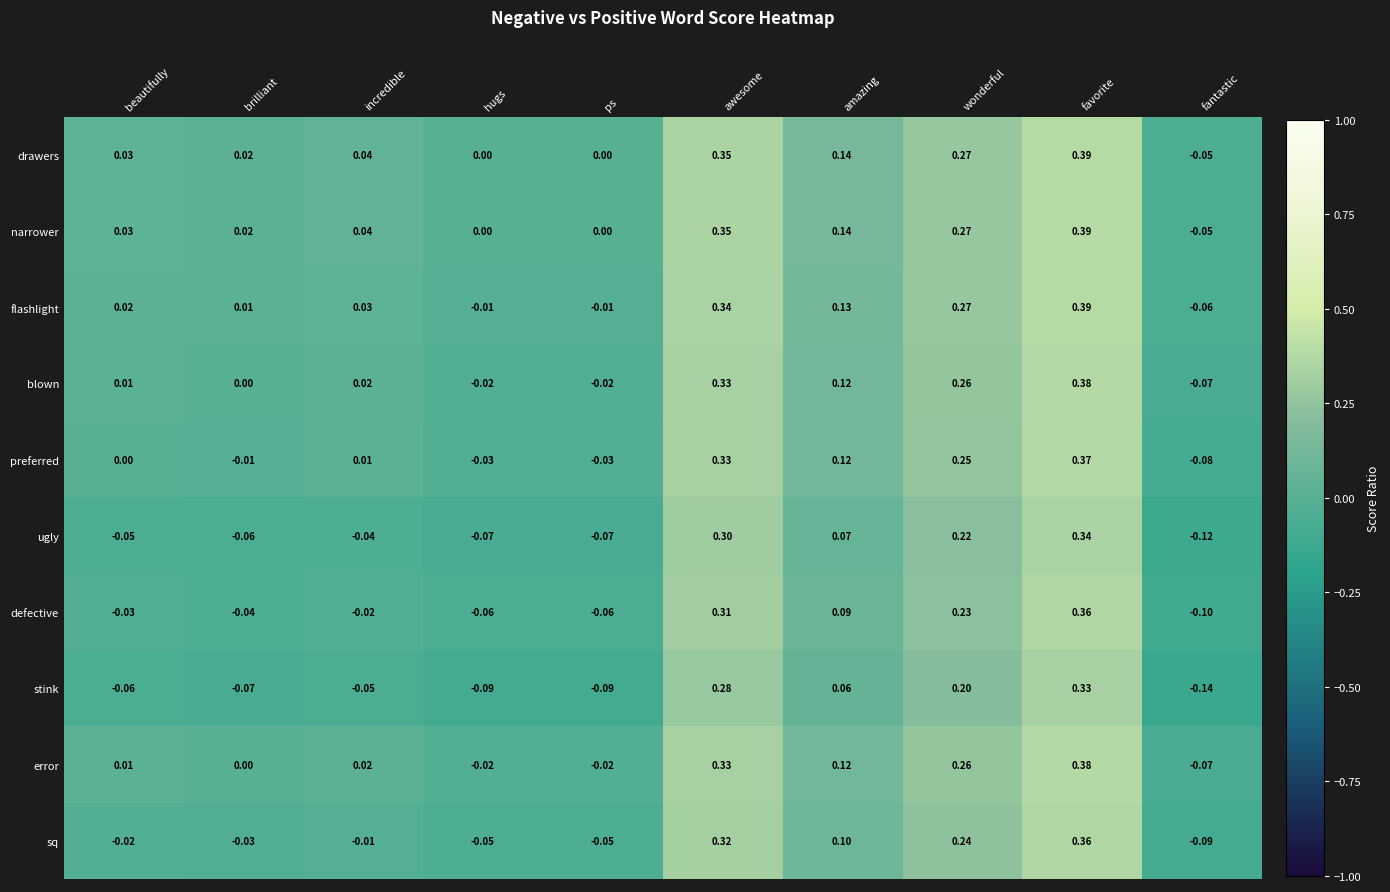

At which label does error reach its peak?

favorite